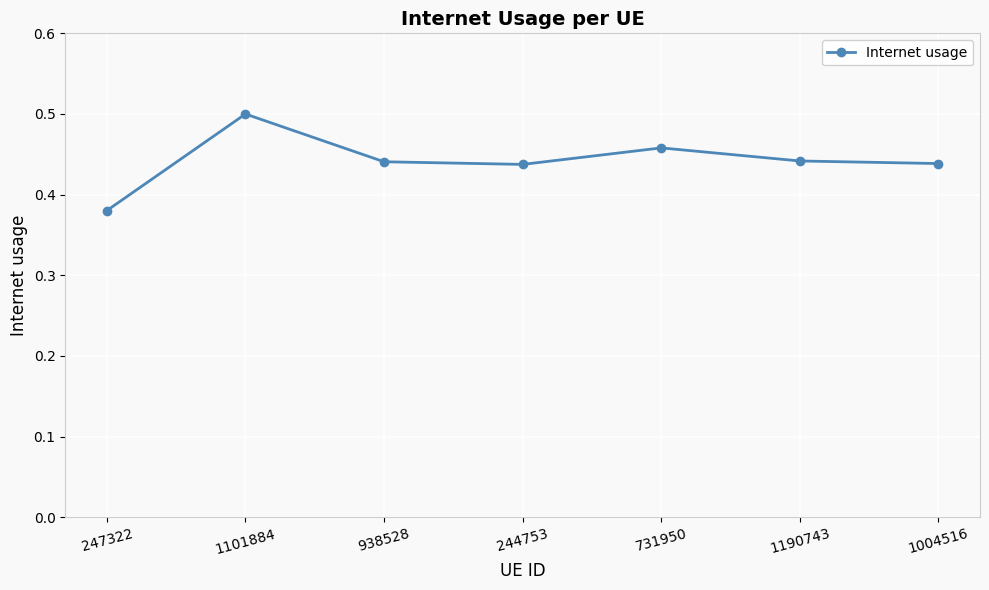

At which label is the value closest to 0?

247322